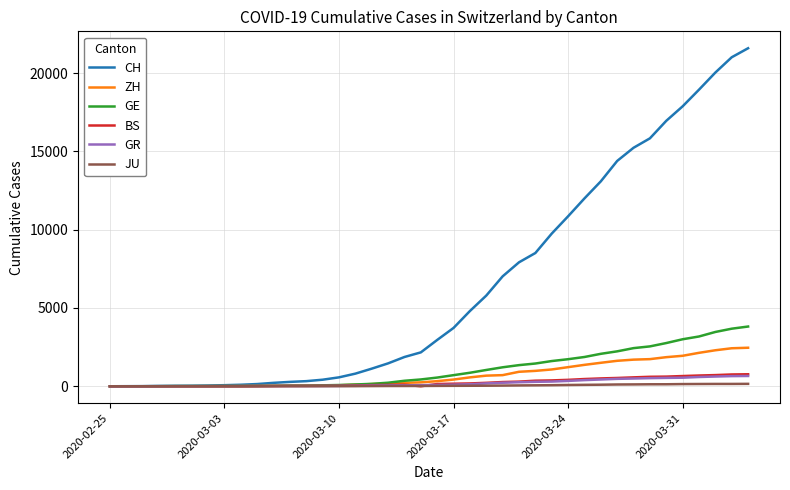

Which series has the largest total across all categories?

CH